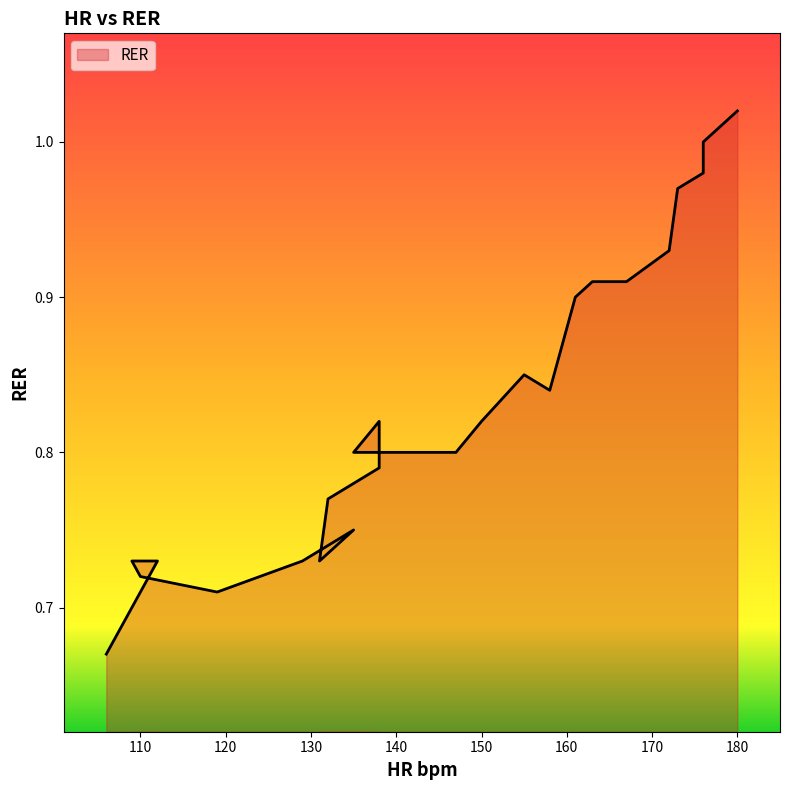

What value does the data have at 158?

0.8